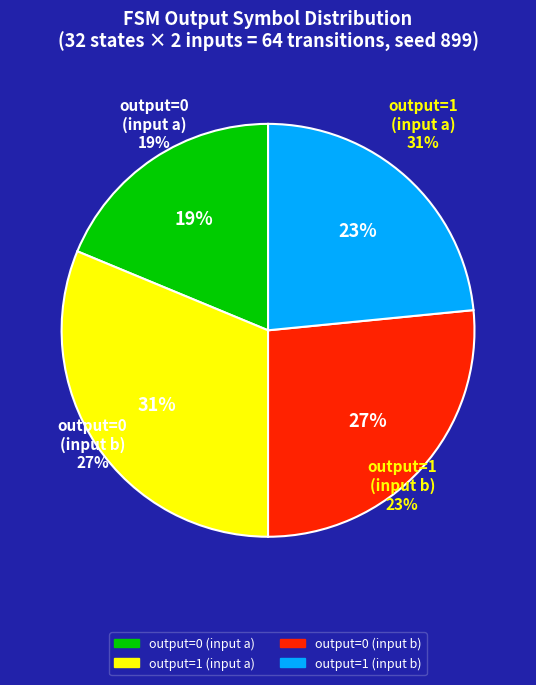

Is it true that output_symbol=0 (input b) is 28% of the pie?

False